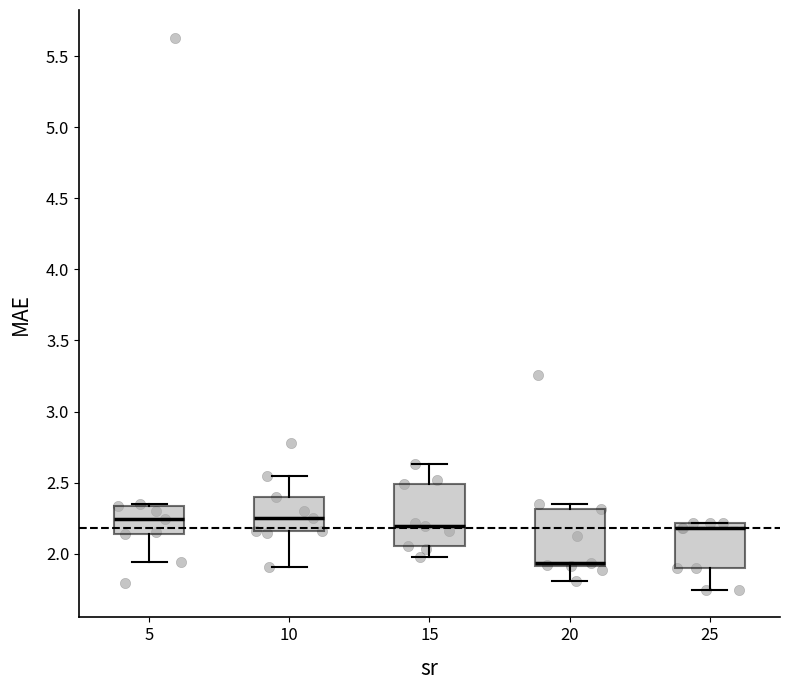

Which box's median line is the lowest?

20